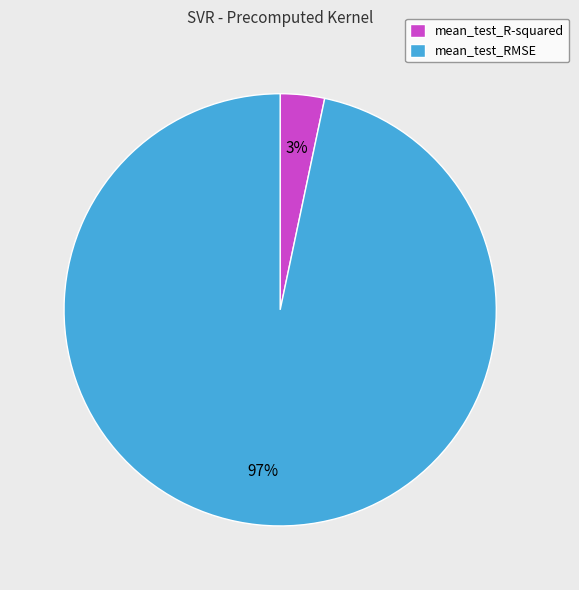

Combined, do mean_test_RMSE and mean_test_R-squared account for over 50%?

Yes